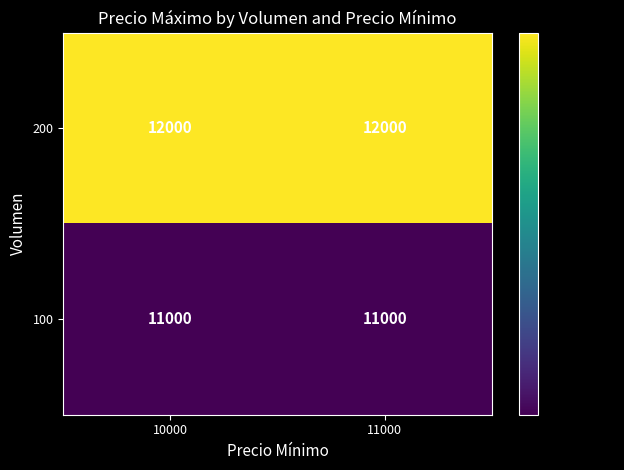

What is the difference between the highest and lowest values at 10000?

1000